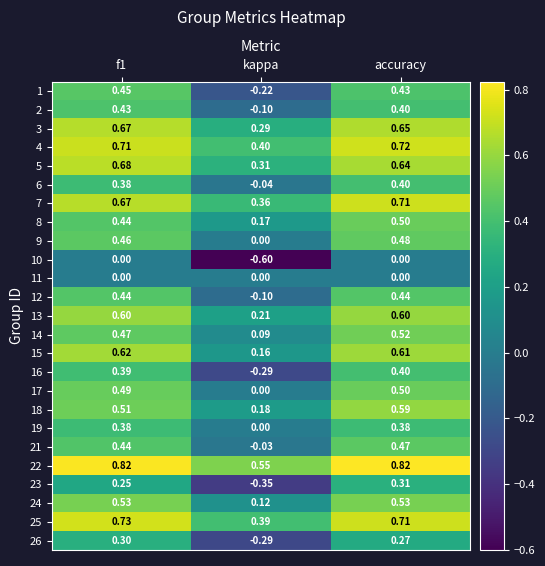

Which label corresponds to the smallest value in the chart?

kappa